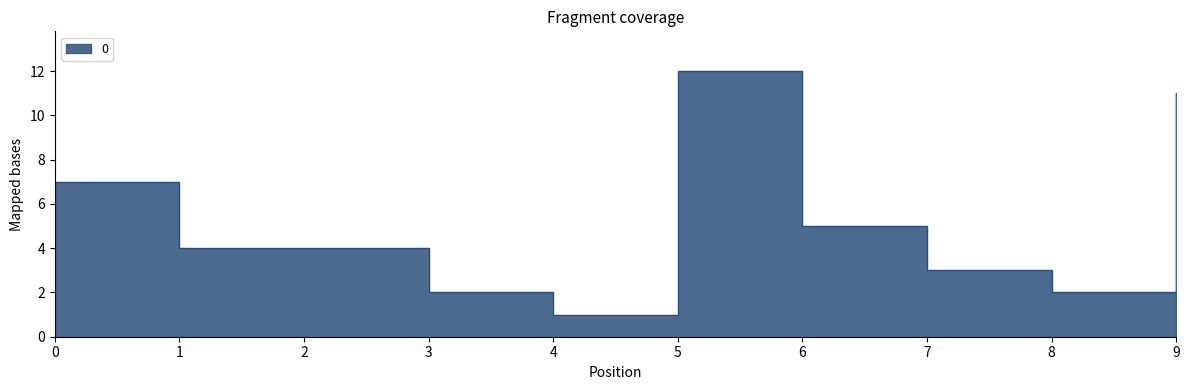

Rank the categories by value from lowest to highest.

4, 3, 8, 7, 1, 2, 6, 0, 9, 5